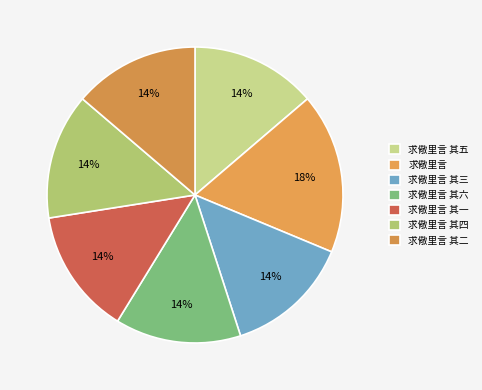

True or false: 求儆里言 其五 accounts for 19% of the total.

False